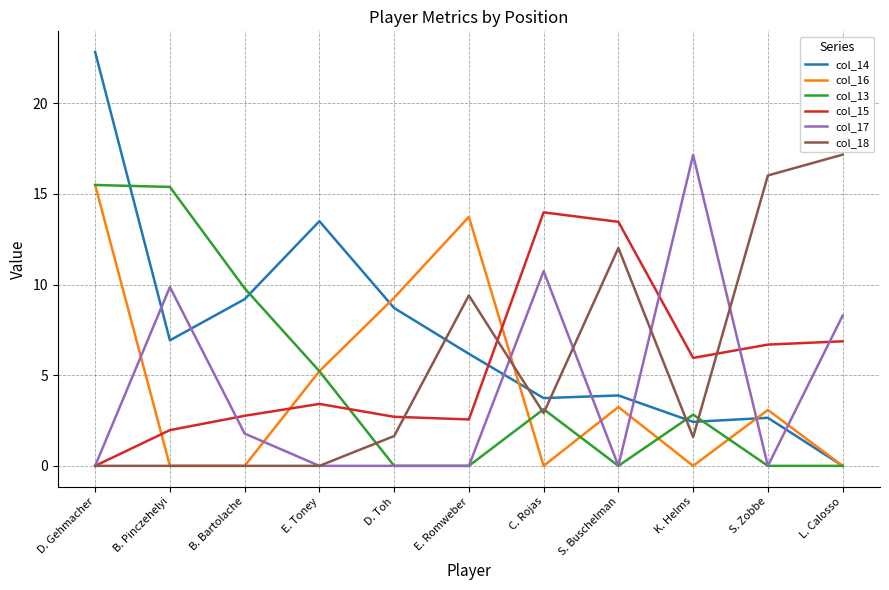

What is the difference between the highest and lowest values at B. Pinczehelyi?

15.4